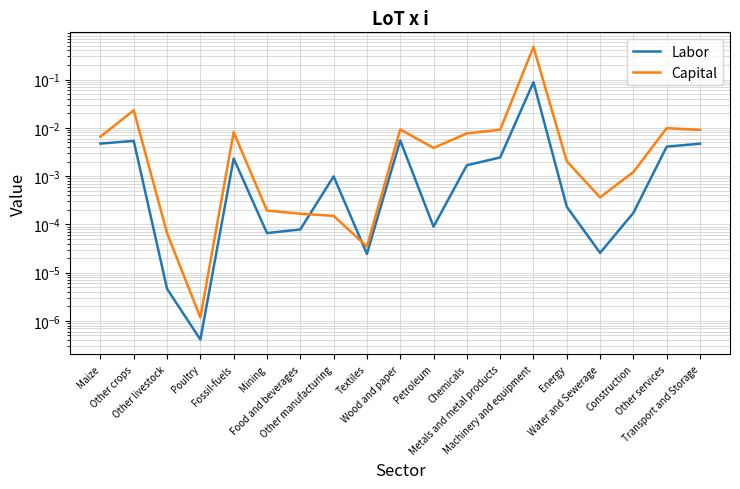

What is the sum of the Labor values at Machinery and equipment and Mining?

0.1